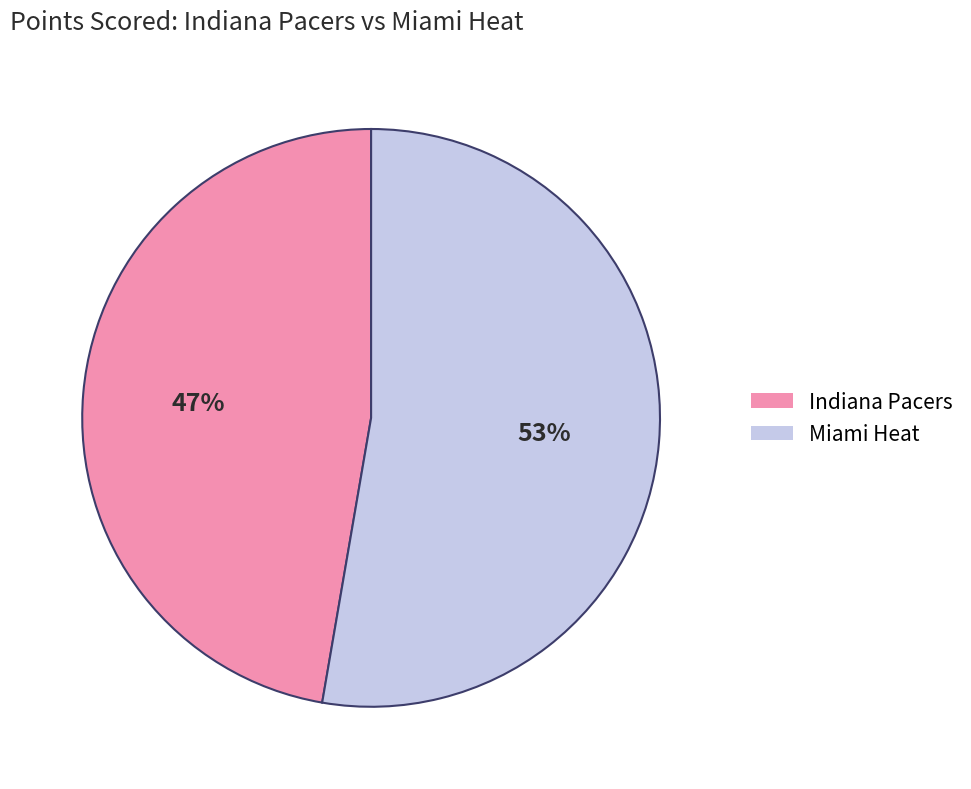

What is the ratio of the value at Indiana Pacers to the value at Miami Heat?

0.9